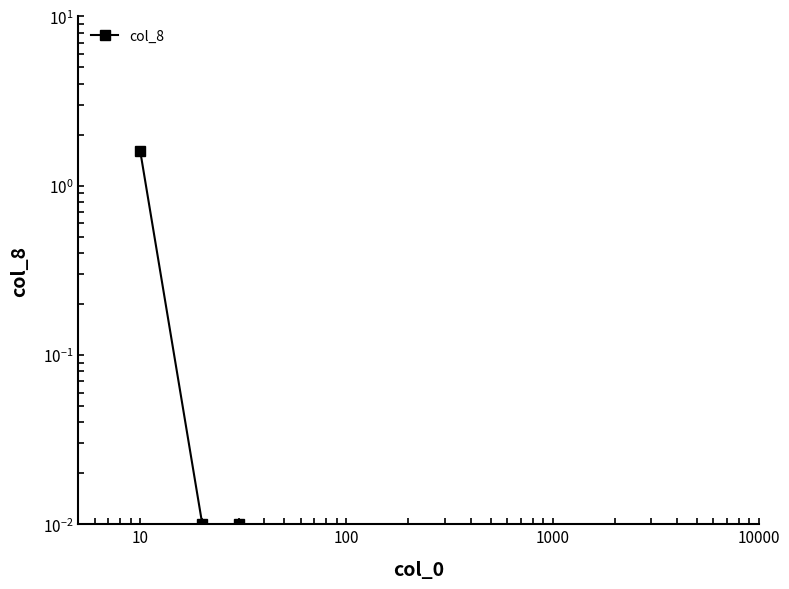

What is the difference between the maximum and minimum values?

1.6